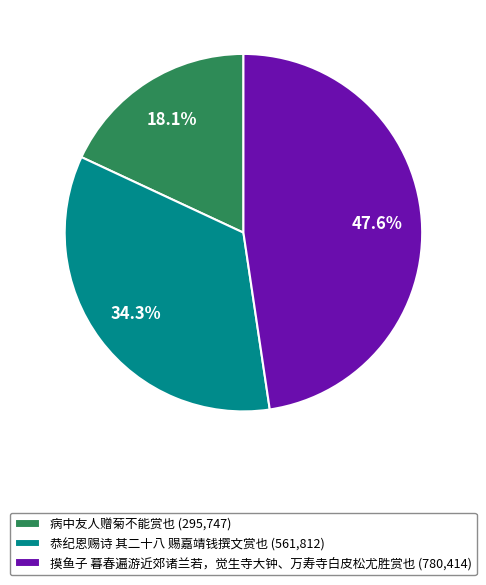

Is there any slice that represents more than half of the pie?

No